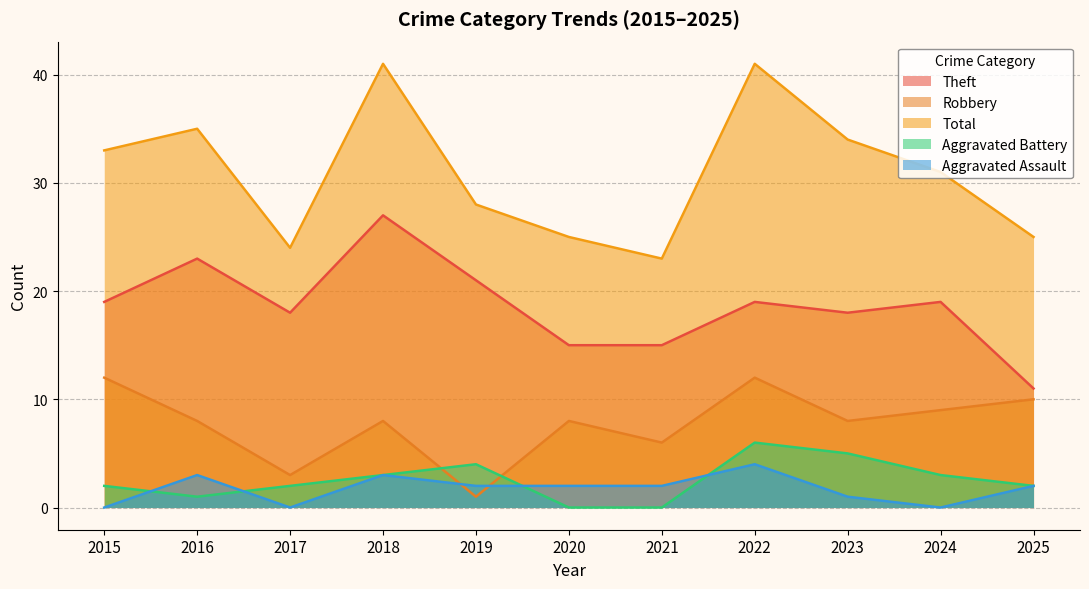

What is the difference between the highest and lowest values at 2024?

31